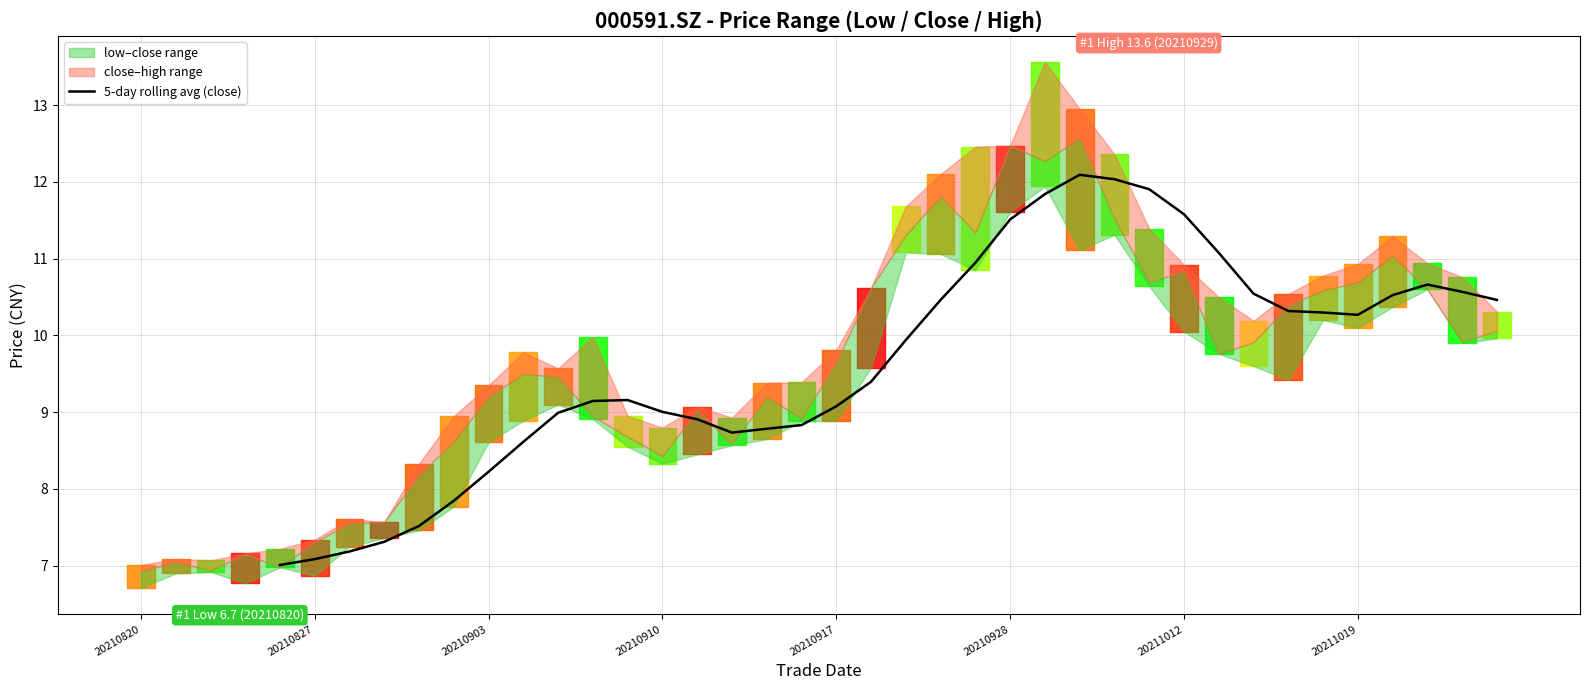

What is the highest value of the 5-day rolling avg (close) series?

12.1